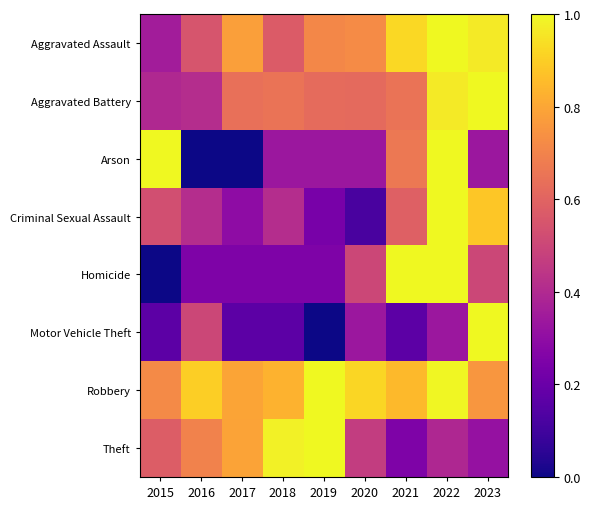

List the series in order of their peak value, highest first.

Aggravated Assault, Aggravated Battery, Arson, Criminal Sexual Assault, Homicide, Motor Vehicle Theft, Robbery, Theft